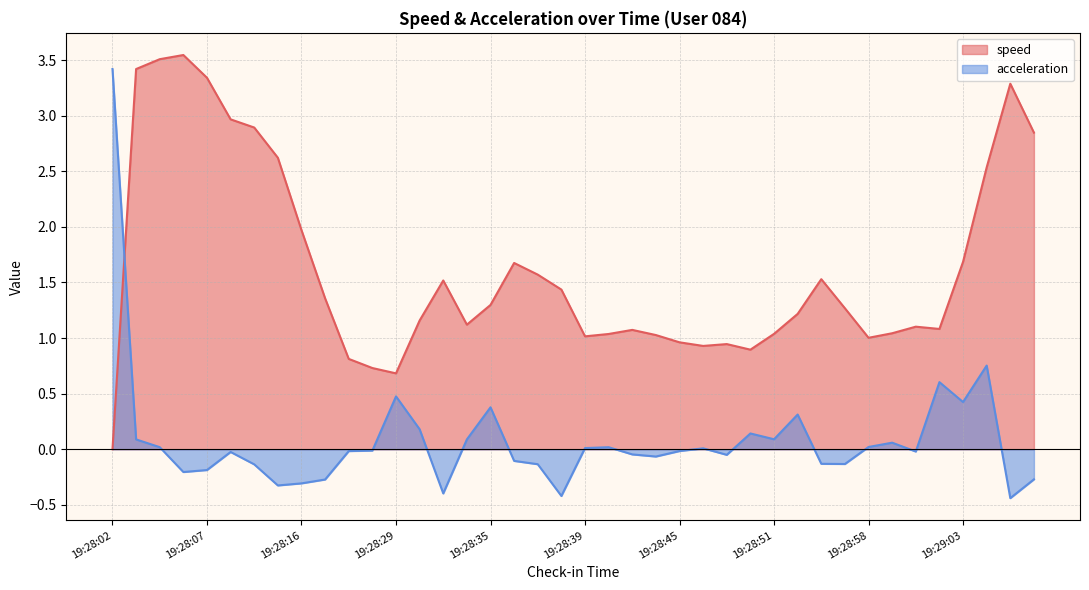

Rank the categories by speed value from lowest to highest.

19:28:02, 19:28:29, 19:28:25, 19:28:20, 19:28:50, 19:28:47, 19:28:49, 19:28:45, 19:28:58, 19:28:39, 19:28:44, 19:28:41, 19:28:51, 19:29:00, 19:28:43, 19:29:02, 19:29:01, 19:28:33, 19:28:30, 19:28:53, 19:28:56, 19:28:35, 19:28:18, 19:28:38, 19:28:32, 19:28:54, 19:28:37, 19:28:36, 19:29:03, 19:28:16, 19:29:05, 19:28:14, 19:29:07, 19:28:12, 19:28:09, 19:29:06, 19:28:07, 19:28:03, 19:28:04, 19:28:06